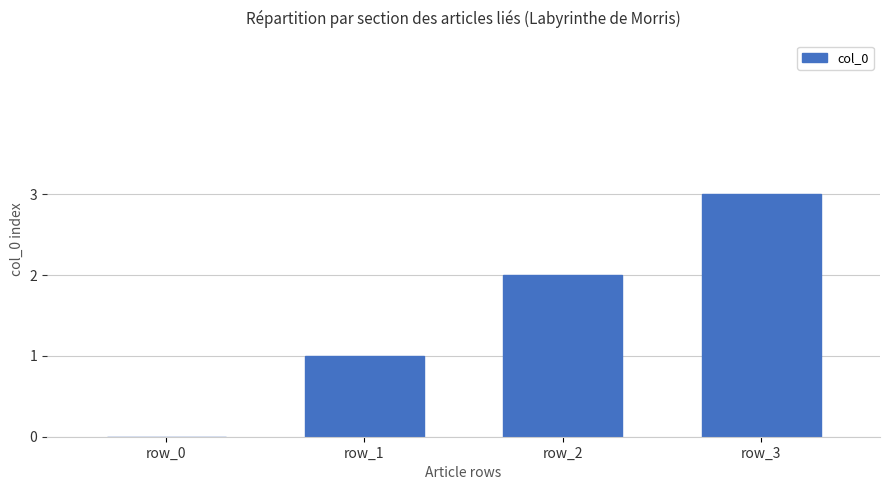

Count the number of categories in the chart.

4